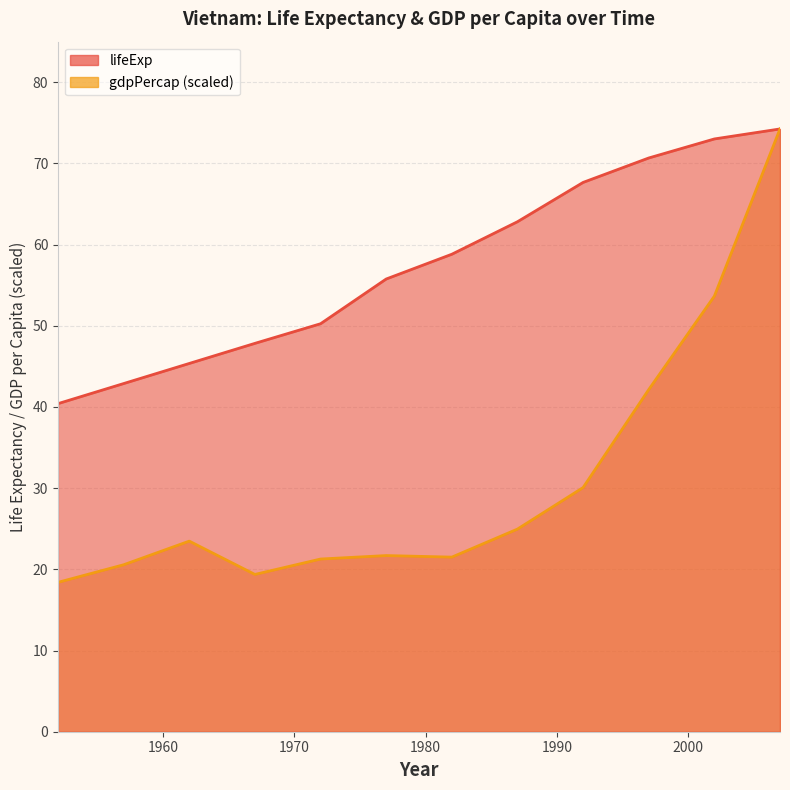

What is the average value of the lifeExp series?

57.5